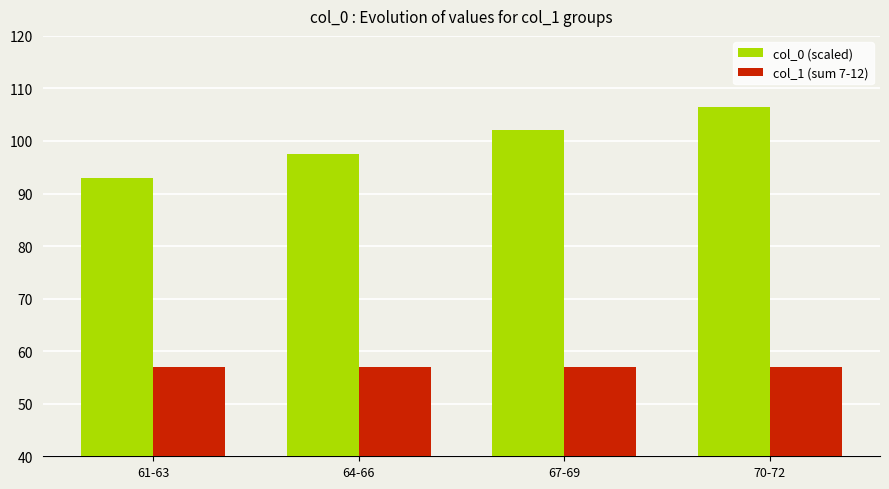

Is the value of col_1 (sum 7-12) at 70-72 greater than the value of col_0 (scaled) at 64-66?

No